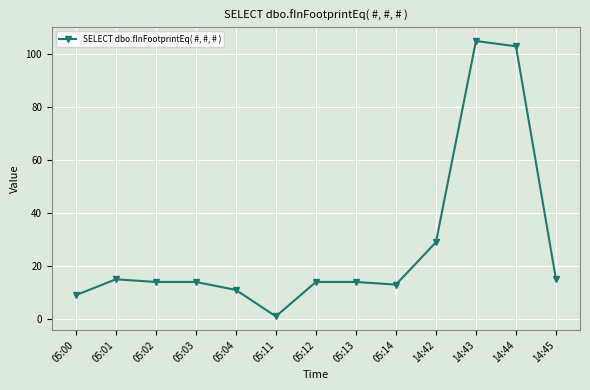

At which label does the data first exceed 14?

05:01